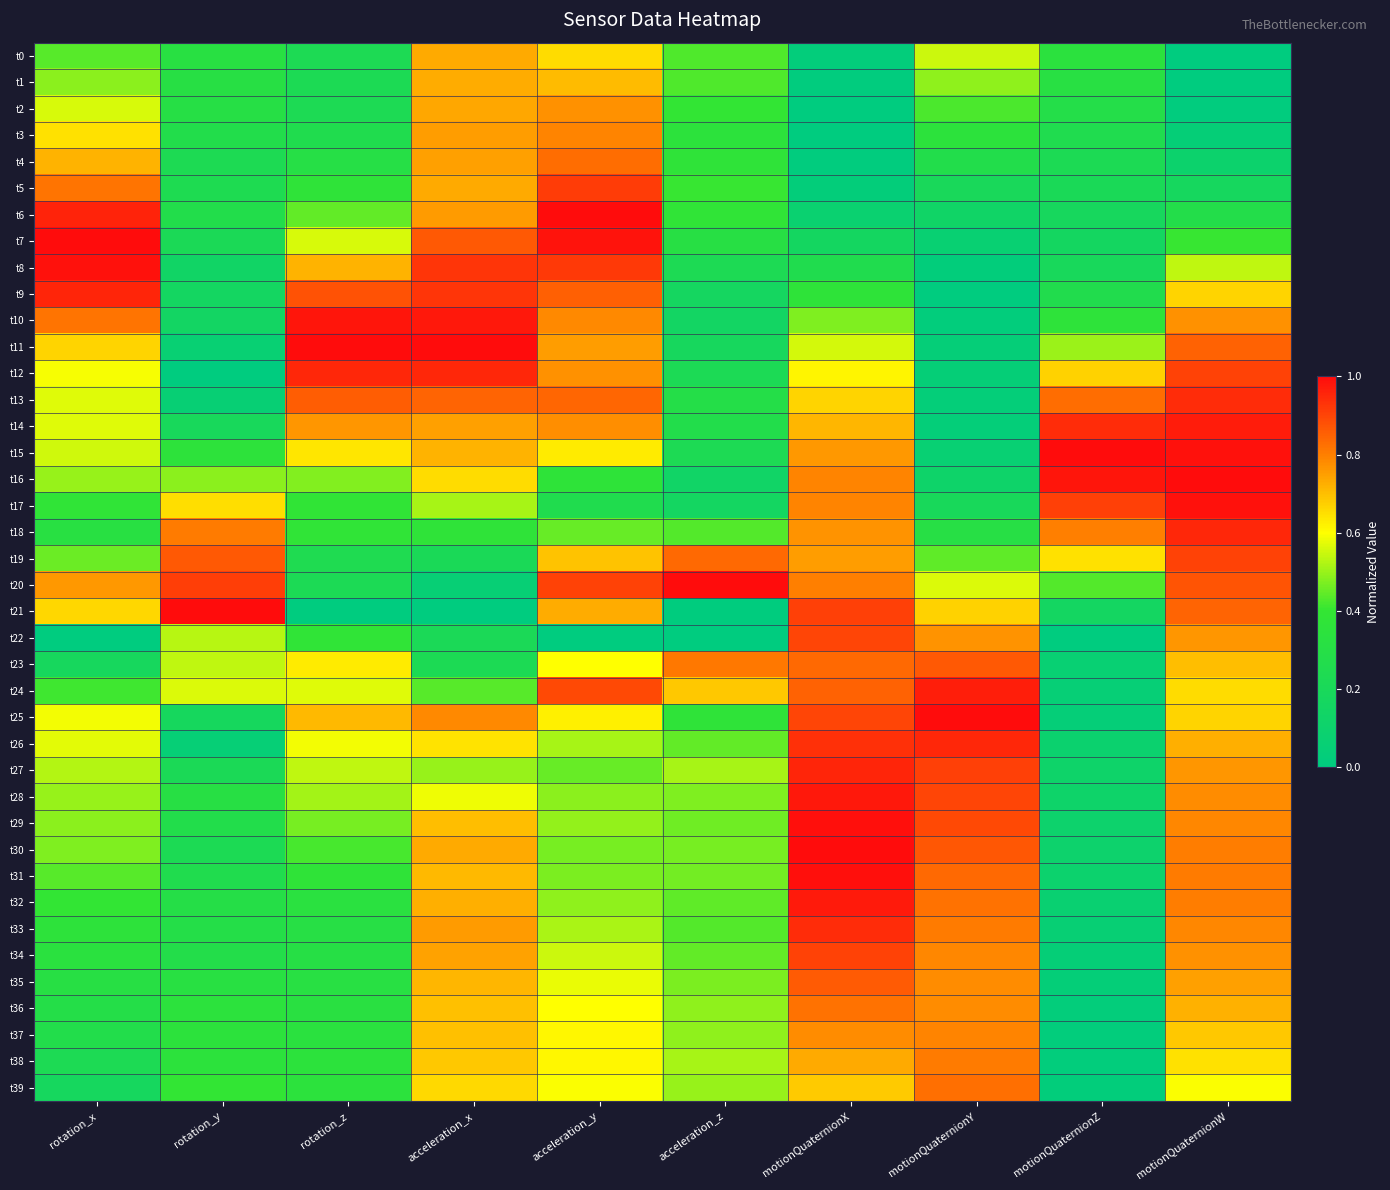

Reading right to left, what are all the values shown in this chart?

t0: motionQuaternionW=0.0	motionQuaternionZ=0.3	motionQuaternionY=0.5	motionQuaternionX=0.0	acceleration_z=0.4	acceleration_y=0.7	acceleration_x=0.7	rotation_z=0.2	rotation_y=0.3	rotation_x=0.4
t1: motionQuaternionW=0.0	motionQuaternionZ=0.3	motionQuaternionY=0.5	motionQuaternionX=0.0	acceleration_z=0.4	acceleration_y=0.7	acceleration_x=0.7	rotation_z=0.2	rotation_y=0.3	rotation_x=0.5
t2: motionQuaternionW=0.0	motionQuaternionZ=0.3	motionQuaternionY=0.4	motionQuaternionX=0.0	acceleration_z=0.4	acceleration_y=0.8	acceleration_x=0.7	rotation_z=0.2	rotation_y=0.3	rotation_x=0.6
t3: motionQuaternionW=0.0	motionQuaternionZ=0.3	motionQuaternionY=0.3	motionQuaternionX=0.0	acceleration_z=0.4	acceleration_y=0.8	acceleration_x=0.8	rotation_z=0.3	rotation_y=0.3	rotation_x=0.6
t4: motionQuaternionW=0.1	motionQuaternionZ=0.2	motionQuaternionY=0.3	motionQuaternionX=0.0	acceleration_z=0.4	acceleration_y=0.8	acceleration_x=0.7	rotation_z=0.3	rotation_y=0.2	rotation_x=0.7
t5: motionQuaternionW=0.2	motionQuaternionZ=0.2	motionQuaternionY=0.2	motionQuaternionX=0.0	acceleration_z=0.4	acceleration_y=0.9	acceleration_x=0.7	rotation_z=0.4	rotation_y=0.2	rotation_x=0.8
t6: motionQuaternionW=0.3	motionQuaternionZ=0.2	motionQuaternionY=0.1	motionQuaternionX=0.1	acceleration_z=0.4	acceleration_y=1.0	acceleration_x=0.8	rotation_z=0.4	rotation_y=0.3	rotation_x=1.0
t7: motionQuaternionW=0.4	motionQuaternionZ=0.2	motionQuaternionY=0.1	motionQuaternionX=0.2	acceleration_z=0.3	acceleration_y=1.0	acceleration_x=0.9	rotation_z=0.6	rotation_y=0.2	rotation_x=1.0
t8: motionQuaternionW=0.5	motionQuaternionZ=0.2	motionQuaternionY=0.0	motionQuaternionX=0.3	acceleration_z=0.2	acceleration_y=0.9	acceleration_x=0.9	rotation_z=0.7	rotation_y=0.1	rotation_x=1.0
t9: motionQuaternionW=0.7	motionQuaternionZ=0.3	motionQuaternionY=0.0	motionQuaternionX=0.4	acceleration_z=0.2	acceleration_y=0.9	acceleration_x=0.9	rotation_z=0.9	rotation_y=0.2	rotation_x=1.0
t10: motionQuaternionW=0.8	motionQuaternionZ=0.4	motionQuaternionY=0.0	motionQuaternionX=0.5	acceleration_z=0.2	acceleration_y=0.8	acceleration_x=1.0	rotation_z=1.0	rotation_y=0.2	rotation_x=0.8
t11: motionQuaternionW=0.8	motionQuaternionZ=0.5	motionQuaternionY=0.0	motionQuaternionX=0.6	acceleration_z=0.2	acceleration_y=0.8	acceleration_x=1.0	rotation_z=1.0	rotation_y=0.1	rotation_x=0.7
t12: motionQuaternionW=0.9	motionQuaternionZ=0.7	motionQuaternionY=0.0	motionQuaternionX=0.6	acceleration_z=0.2	acceleration_y=0.8	acceleration_x=1.0	rotation_z=1.0	rotation_y=0.0	rotation_x=0.6
t13: motionQuaternionW=0.9	motionQuaternionZ=0.8	motionQuaternionY=0.0	motionQuaternionX=0.7	acceleration_z=0.3	acceleration_y=0.8	acceleration_x=0.8	rotation_z=0.9	rotation_y=0.1	rotation_x=0.6
t14: motionQuaternionW=1.0	motionQuaternionZ=0.9	motionQuaternionY=0.0	motionQuaternionX=0.7	acceleration_z=0.3	acceleration_y=0.8	acceleration_x=0.7	rotation_z=0.8	rotation_y=0.2	rotation_x=0.6
t15: motionQuaternionW=1.0	motionQuaternionZ=1.0	motionQuaternionY=0.1	motionQuaternionX=0.8	acceleration_z=0.2	acceleration_y=0.6	acceleration_x=0.7	rotation_z=0.6	rotation_y=0.4	rotation_x=0.6
t16: motionQuaternionW=1.0	motionQuaternionZ=1.0	motionQuaternionY=0.1	motionQuaternionX=0.8	acceleration_z=0.1	acceleration_y=0.4	acceleration_x=0.7	rotation_z=0.5	rotation_y=0.5	rotation_x=0.5
t17: motionQuaternionW=1.0	motionQuaternionZ=0.9	motionQuaternionY=0.2	motionQuaternionX=0.8	acceleration_z=0.2	acceleration_y=0.3	acceleration_x=0.5	rotation_z=0.4	rotation_y=0.7	rotation_x=0.4
t18: motionQuaternionW=1.0	motionQuaternionZ=0.8	motionQuaternionY=0.3	motionQuaternionX=0.8	acceleration_z=0.4	acceleration_y=0.5	acceleration_x=0.4	rotation_z=0.4	rotation_y=0.8	rotation_x=0.3
t19: motionQuaternionW=0.9	motionQuaternionZ=0.6	motionQuaternionY=0.4	motionQuaternionX=0.8	acceleration_z=0.8	acceleration_y=0.7	acceleration_x=0.2	rotation_z=0.2	rotation_y=0.9	rotation_x=0.5
t20: motionQuaternionW=0.9	motionQuaternionZ=0.4	motionQuaternionY=0.6	motionQuaternionX=0.8	acceleration_z=1.0	acceleration_y=0.9	acceleration_x=0.1	rotation_z=0.2	rotation_y=0.9	rotation_x=0.8
t21: motionQuaternionW=0.8	motionQuaternionZ=0.2	motionQuaternionY=0.7	motionQuaternionX=0.9	acceleration_z=0.0	acceleration_y=0.7	acceleration_x=0.0	rotation_z=0.0	rotation_y=1.0	rotation_x=0.7
t22: motionQuaternionW=0.8	motionQuaternionZ=0.0	motionQuaternionY=0.8	motionQuaternionX=0.9	acceleration_z=0.0	acceleration_y=0.0	acceleration_x=0.2	rotation_z=0.4	rotation_y=0.5	rotation_x=0.0
t23: motionQuaternionW=0.7	motionQuaternionZ=0.1	motionQuaternionY=0.9	motionQuaternionX=0.8	acceleration_z=0.8	acceleration_y=0.6	acceleration_x=0.2	rotation_z=0.6	rotation_y=0.5	rotation_x=0.2
t24: motionQuaternionW=0.7	motionQuaternionZ=0.0	motionQuaternionY=1.0	motionQuaternionX=0.9	acceleration_z=0.7	acceleration_y=0.9	acceleration_x=0.4	rotation_z=0.6	rotation_y=0.6	rotation_x=0.4
t25: motionQuaternionW=0.7	motionQuaternionZ=0.0	motionQuaternionY=1.0	motionQuaternionX=0.9	acceleration_z=0.4	acceleration_y=0.6	acceleration_x=0.8	rotation_z=0.7	rotation_y=0.2	rotation_x=0.6
t26: motionQuaternionW=0.7	motionQuaternionZ=0.1	motionQuaternionY=1.0	motionQuaternionX=0.9	acceleration_z=0.4	acceleration_y=0.5	acceleration_x=0.6	rotation_z=0.6	rotation_y=0.0	rotation_x=0.6
t27: motionQuaternionW=0.8	motionQuaternionZ=0.1	motionQuaternionY=0.9	motionQuaternionX=1.0	acceleration_z=0.5	acceleration_y=0.5	acceleration_x=0.5	rotation_z=0.5	rotation_y=0.2	rotation_x=0.5
t28: motionQuaternionW=0.8	motionQuaternionZ=0.1	motionQuaternionY=0.9	motionQuaternionX=1.0	acceleration_z=0.5	acceleration_y=0.5	acceleration_x=0.6	rotation_z=0.5	rotation_y=0.3	rotation_x=0.5
t29: motionQuaternionW=0.8	motionQuaternionZ=0.1	motionQuaternionY=0.9	motionQuaternionX=1.0	acceleration_z=0.5	acceleration_y=0.5	acceleration_x=0.7	rotation_z=0.5	rotation_y=0.3	rotation_x=0.5
t30: motionQuaternionW=0.8	motionQuaternionZ=0.1	motionQuaternionY=0.9	motionQuaternionX=1.0	acceleration_z=0.5	acceleration_y=0.5	acceleration_x=0.7	rotation_z=0.4	rotation_y=0.2	rotation_x=0.5
t31: motionQuaternionW=0.8	motionQuaternionZ=0.1	motionQuaternionY=0.8	motionQuaternionX=1.0	acceleration_z=0.5	acceleration_y=0.5	acceleration_x=0.7	rotation_z=0.4	rotation_y=0.3	rotation_x=0.4
t32: motionQuaternionW=0.8	motionQuaternionZ=0.1	motionQuaternionY=0.8	motionQuaternionX=1.0	acceleration_z=0.4	acceleration_y=0.5	acceleration_x=0.7	rotation_z=0.3	rotation_y=0.3	rotation_x=0.4
t33: motionQuaternionW=0.8	motionQuaternionZ=0.1	motionQuaternionY=0.8	motionQuaternionX=0.9	acceleration_z=0.4	acceleration_y=0.5	acceleration_x=0.8	rotation_z=0.3	rotation_y=0.3	rotation_x=0.4
t34: motionQuaternionW=0.8	motionQuaternionZ=0.0	motionQuaternionY=0.8	motionQuaternionX=0.9	acceleration_z=0.4	acceleration_y=0.5	acceleration_x=0.7	rotation_z=0.3	rotation_y=0.3	rotation_x=0.3
t35: motionQuaternionW=0.7	motionQuaternionZ=0.0	motionQuaternionY=0.8	motionQuaternionX=0.9	acceleration_z=0.5	acceleration_y=0.6	acceleration_x=0.7	rotation_z=0.3	rotation_y=0.3	rotation_x=0.3
t36: motionQuaternionW=0.7	motionQuaternionZ=0.0	motionQuaternionY=0.8	motionQuaternionX=0.8	acceleration_z=0.5	acceleration_y=0.6	acceleration_x=0.7	rotation_z=0.3	rotation_y=0.3	rotation_x=0.3
t37: motionQuaternionW=0.7	motionQuaternionZ=0.0	motionQuaternionY=0.8	motionQuaternionX=0.8	acceleration_z=0.5	acceleration_y=0.6	acceleration_x=0.7	rotation_z=0.3	rotation_y=0.4	rotation_x=0.3
t38: motionQuaternionW=0.6	motionQuaternionZ=0.0	motionQuaternionY=0.8	motionQuaternionX=0.7	acceleration_z=0.5	acceleration_y=0.6	acceleration_x=0.7	rotation_z=0.3	rotation_y=0.4	rotation_x=0.2
t39: motionQuaternionW=0.6	motionQuaternionZ=0.0	motionQuaternionY=0.8	motionQuaternionX=0.7	acceleration_z=0.5	acceleration_y=0.6	acceleration_x=0.7	rotation_z=0.3	rotation_y=0.4	rotation_x=0.2